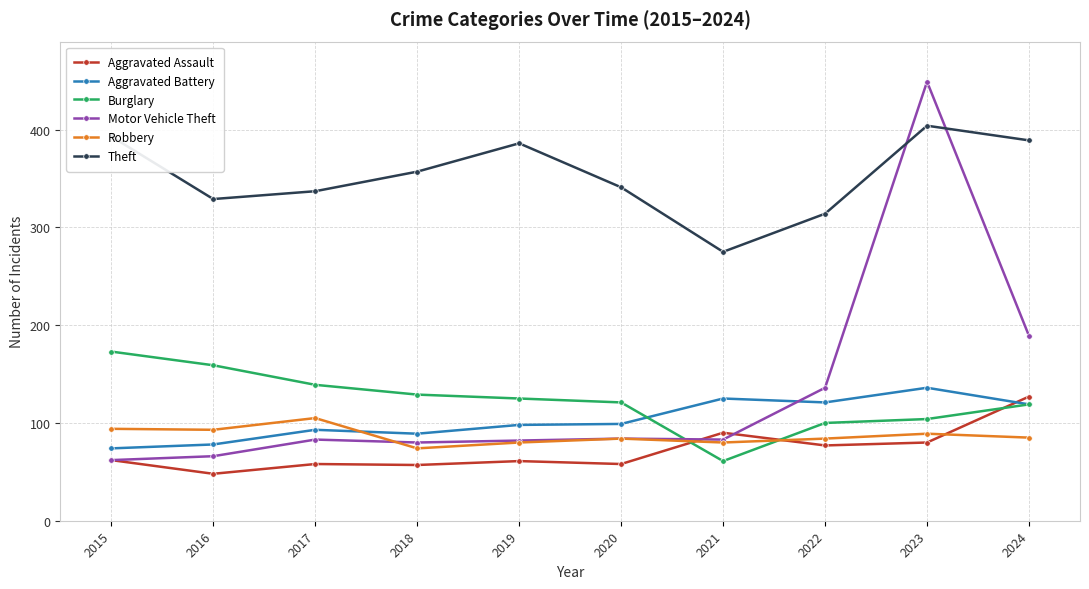

How many interior local valleys does the Burglary series have?

1